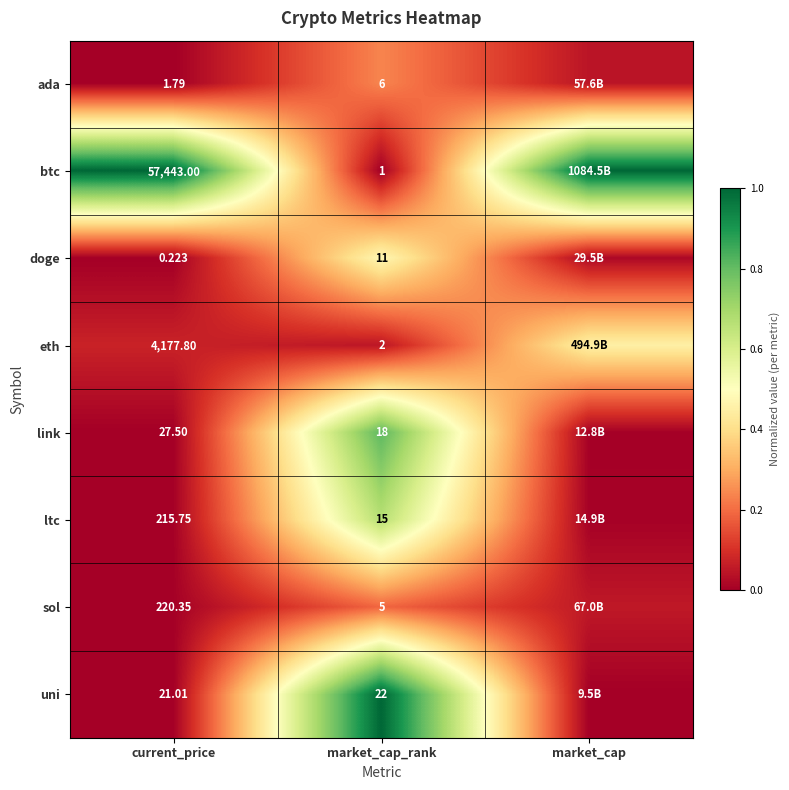

Rank the categories by link value from lowest to highest.

current_price, market_cap, market_cap_rank